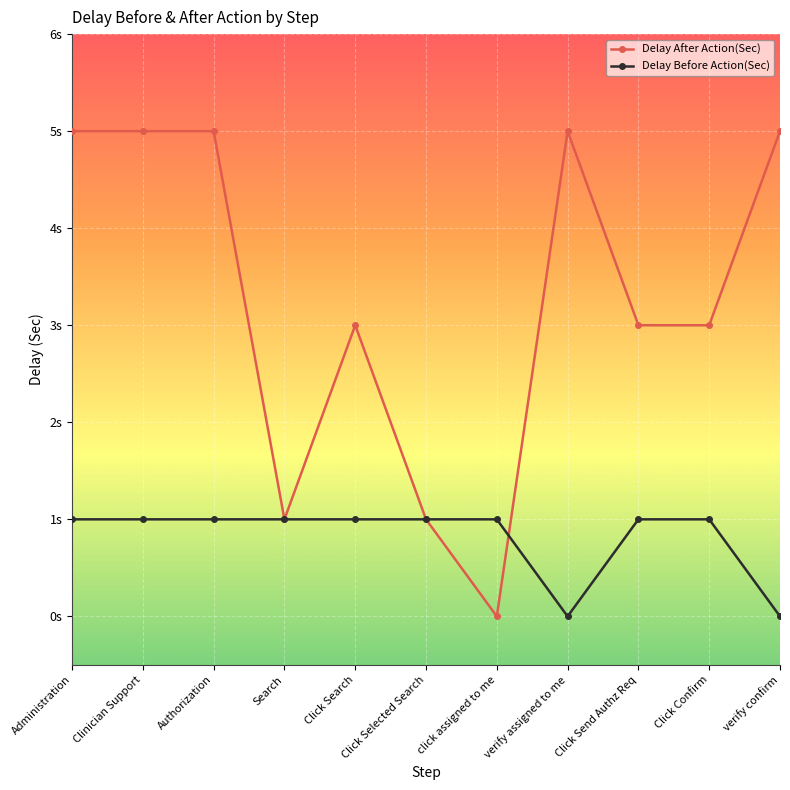

Reading left to right, transcribe all the data shown in this chart.

Delay After Action(Sec): 5	5	5	1	3	1	0	5	3	3	5
Delay Before Action(Sec): 1	1	1	1	1	1	1	0	1	1	0